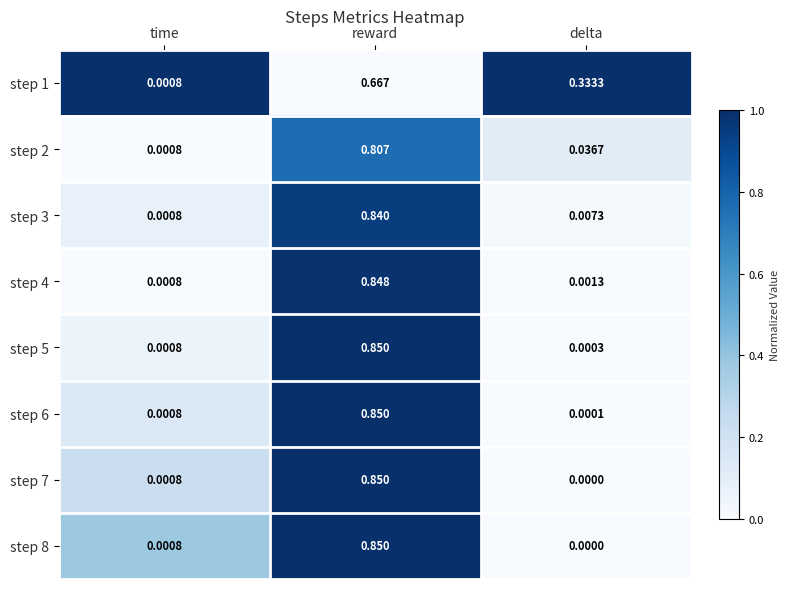

Rank the categories by step 7 value from lowest to highest.

delta, time, reward